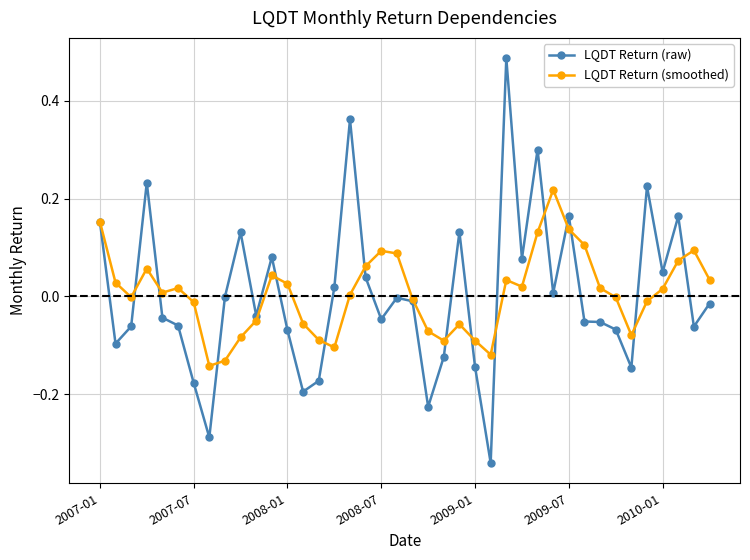

How many series are shown in this chart?

2